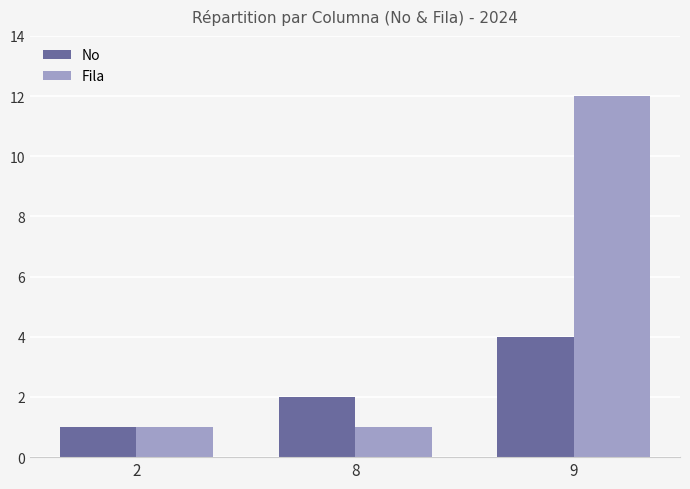

True or false: No has a value of 2 at 8.

True